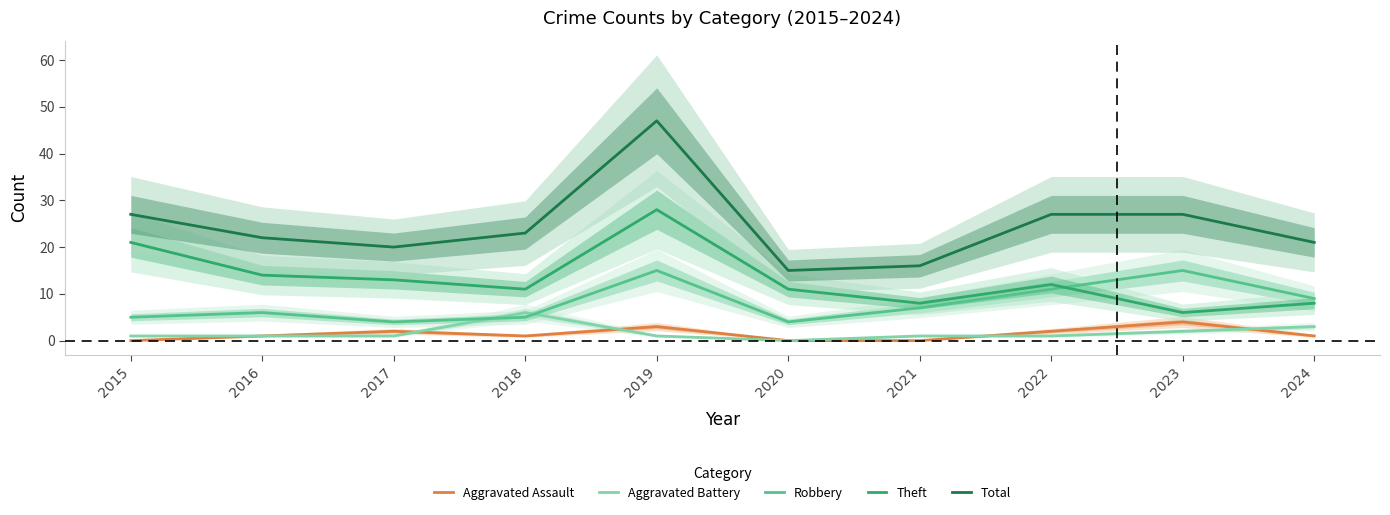

Between 2019 and 2021, which series saw the biggest shift?

Total